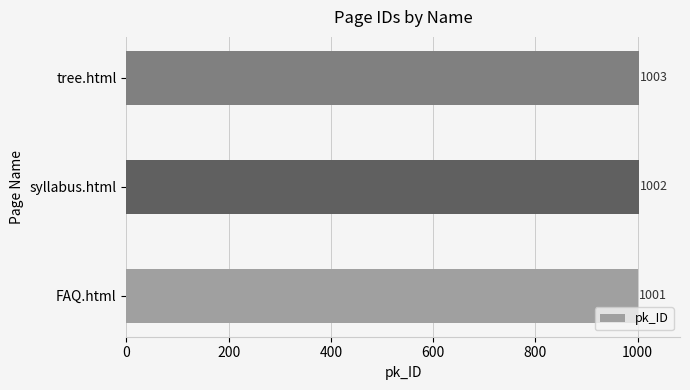

Reading bottom to top, list all the values displayed in this chart.

FAQ.html=1001	syllabus.html=1002	tree.html=1003